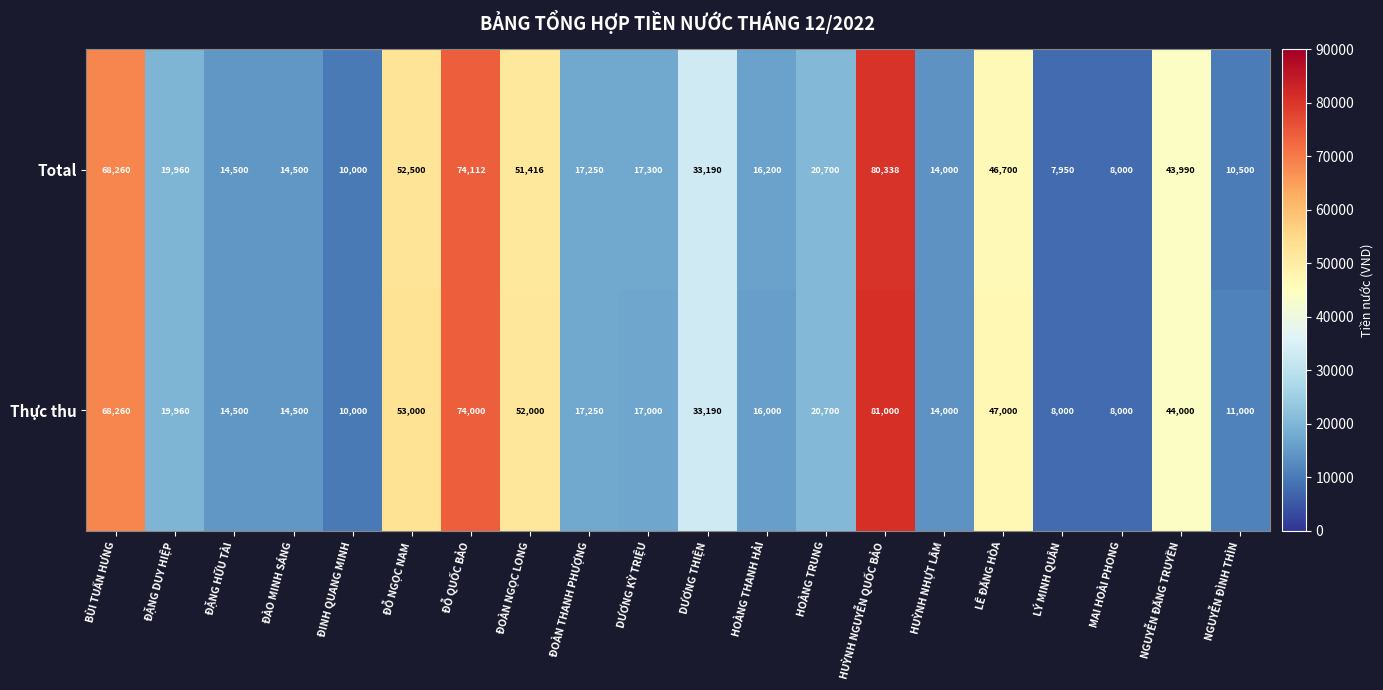

The Total series shows 8000 at MAI HOÀI PHONG. True or false?

True